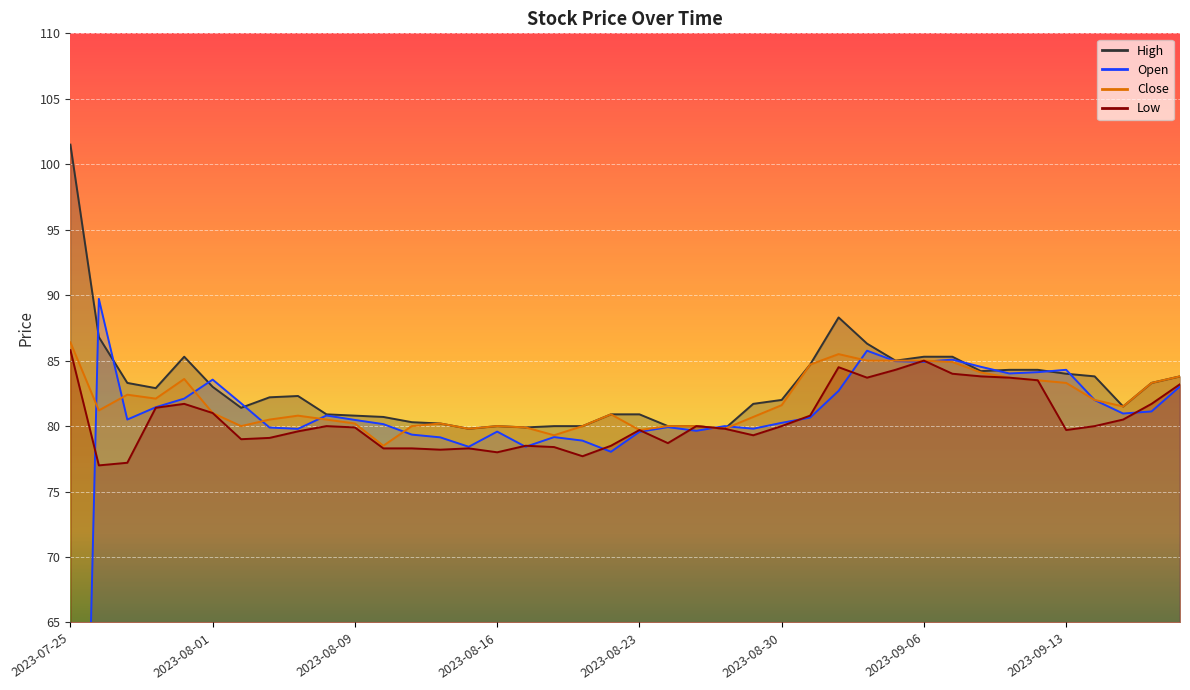

How many data points does each series have?

40